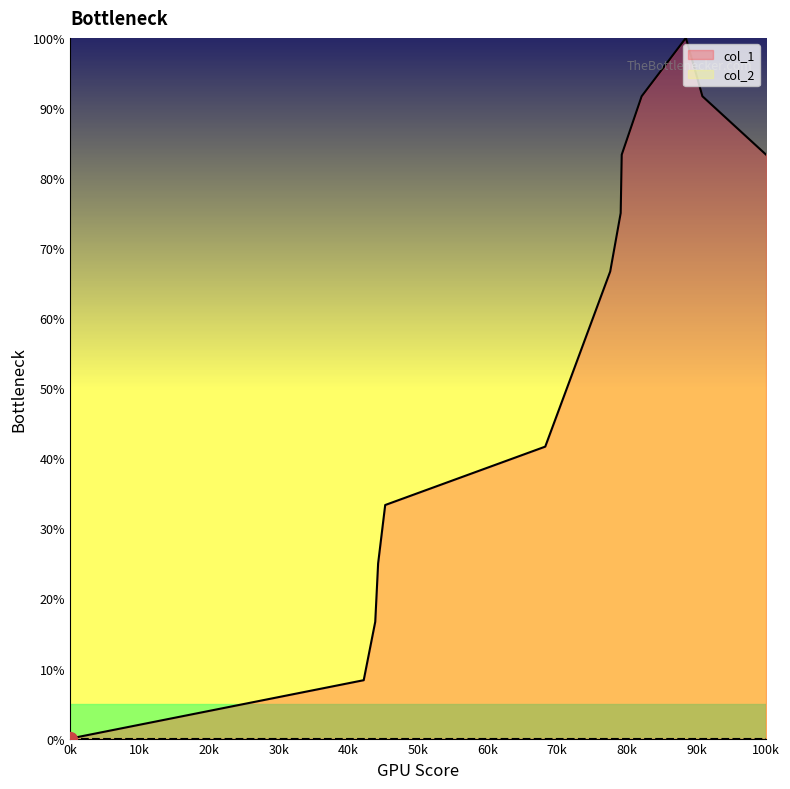

The value at 1611616715 is 61.6. True or false?

False